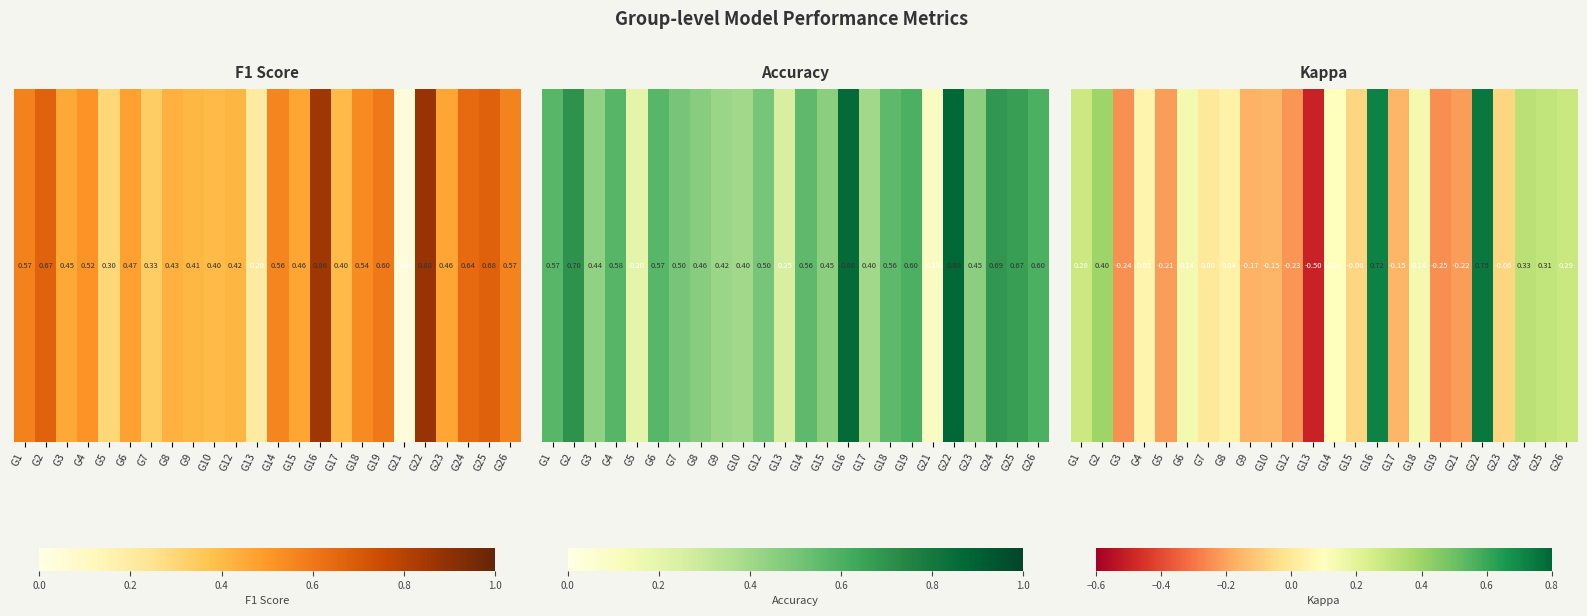

List the labels in order of value, largest first.

G22, G16, G2, G24, G25, G26, G1, G6, G18, G14, G4, G8, G7, G15, G23, G10, G17, G9, G5, G21, G12, G3, G19, G13